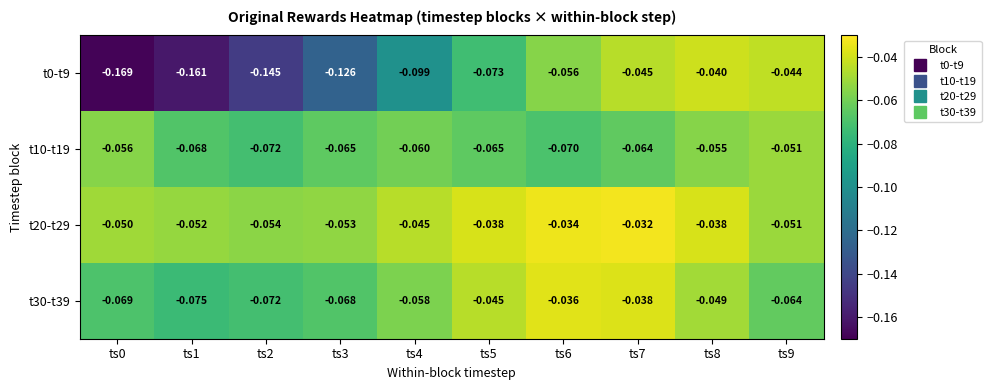

Is the value of t0-t9 at ts3 greater than the value of t10-t19 at ts3?

No